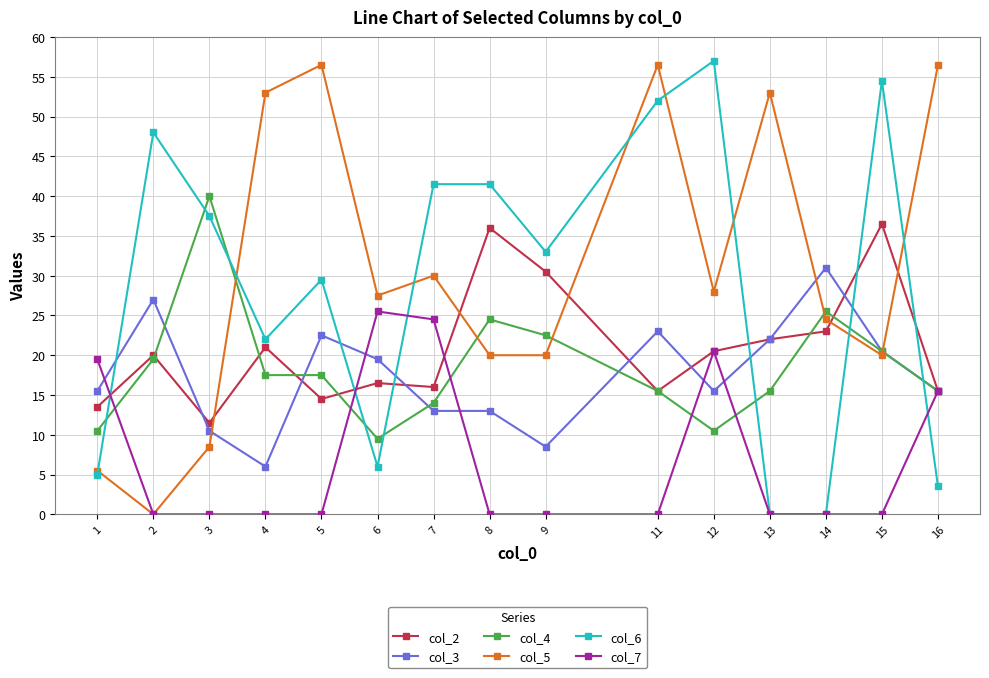

Where does the col_3 series first go above 15?

1